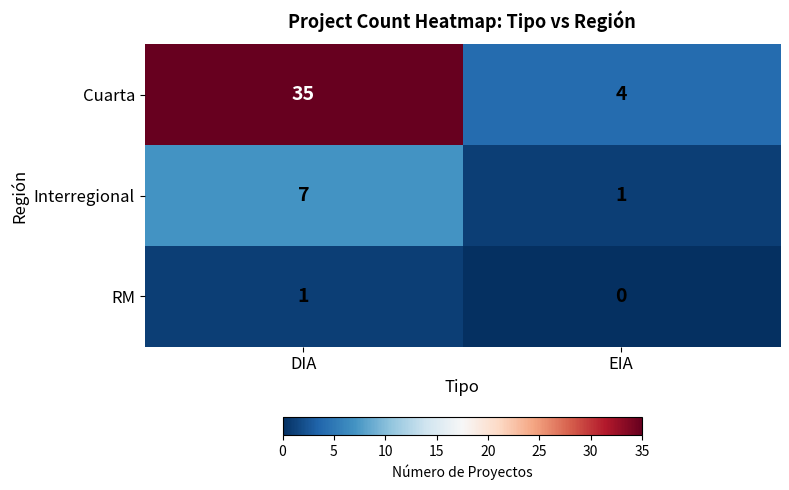

Reading left to right, transcribe all the data shown in this chart.

Cuarta: DIA=35	EIA=4
Interregional: DIA=7	EIA=1
RM: DIA=1	EIA=0